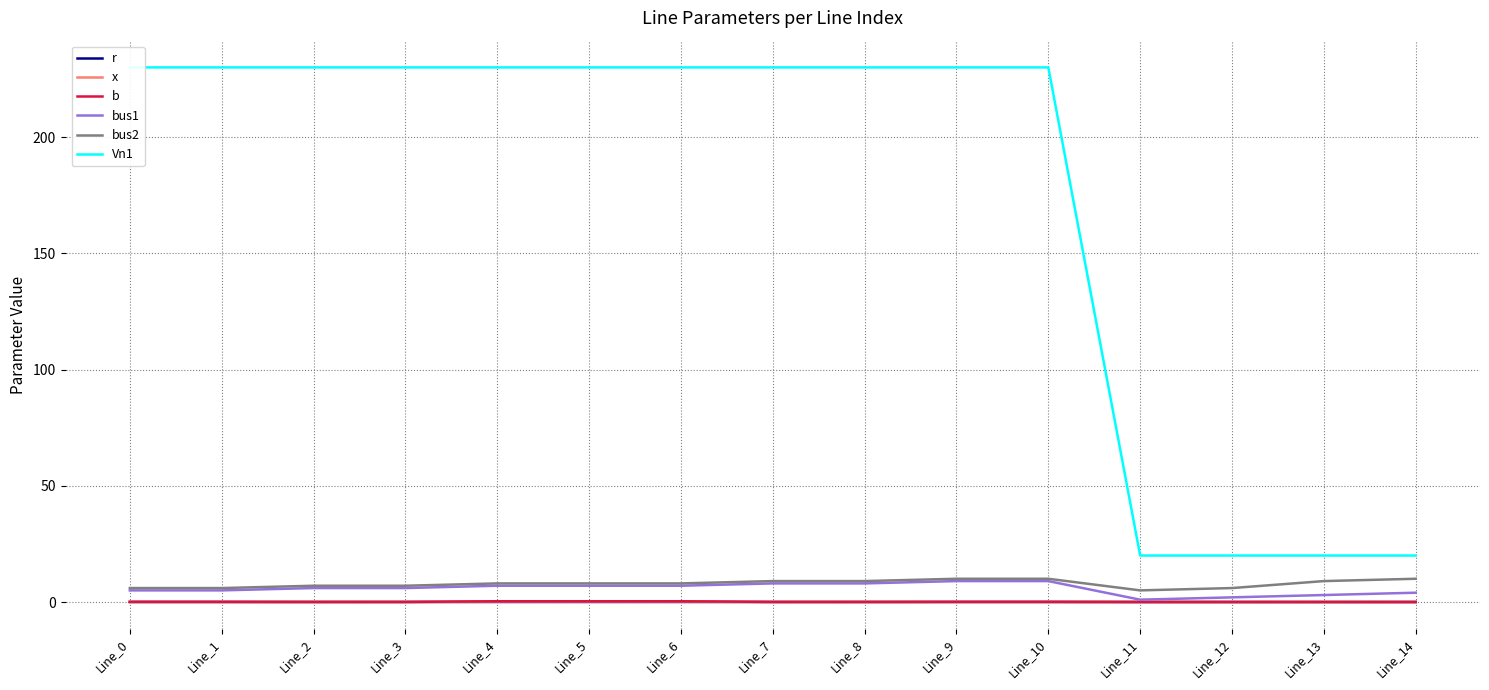

True or false: bus1 has more than 1 points higher than both neighbors.

False